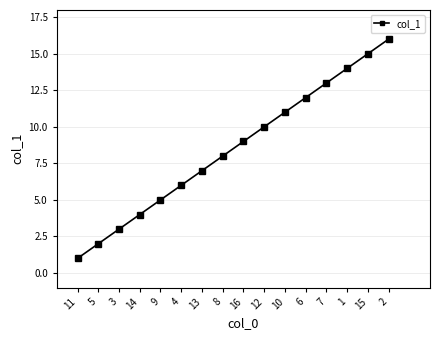

The chart shows a value of 2 at 11. True or false?

False